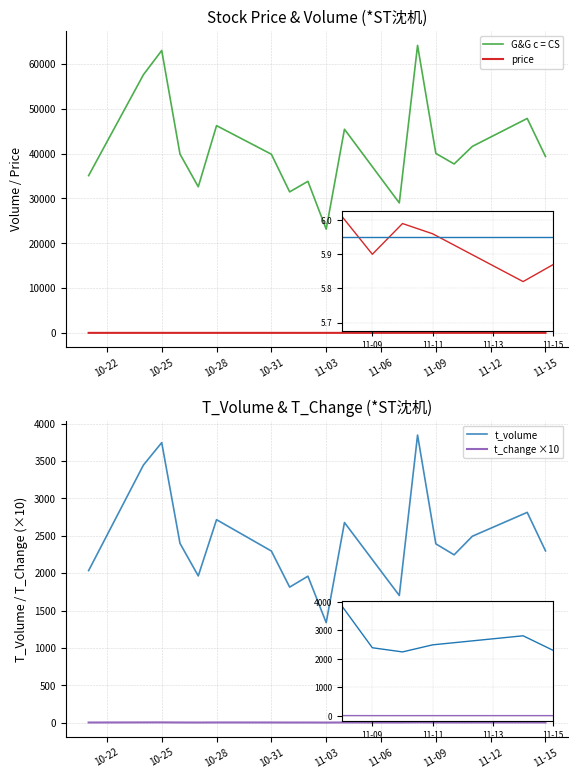

Between 11-09 and 13, which series saw the biggest shift?

G&G c = CS